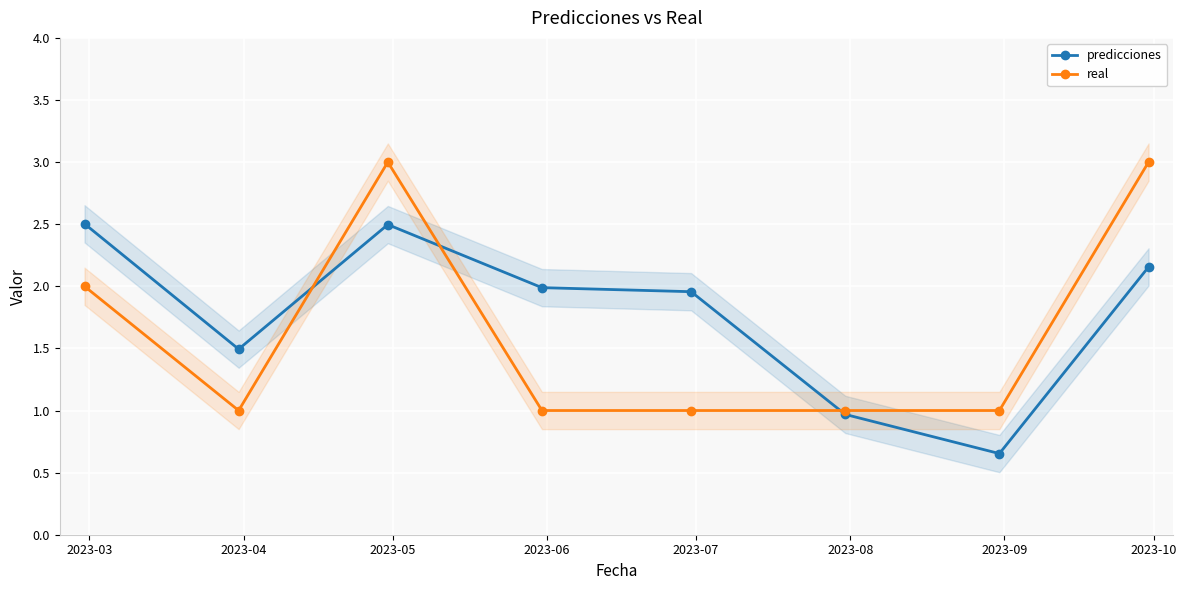

What is the minimum value shown in the chart?

0.7